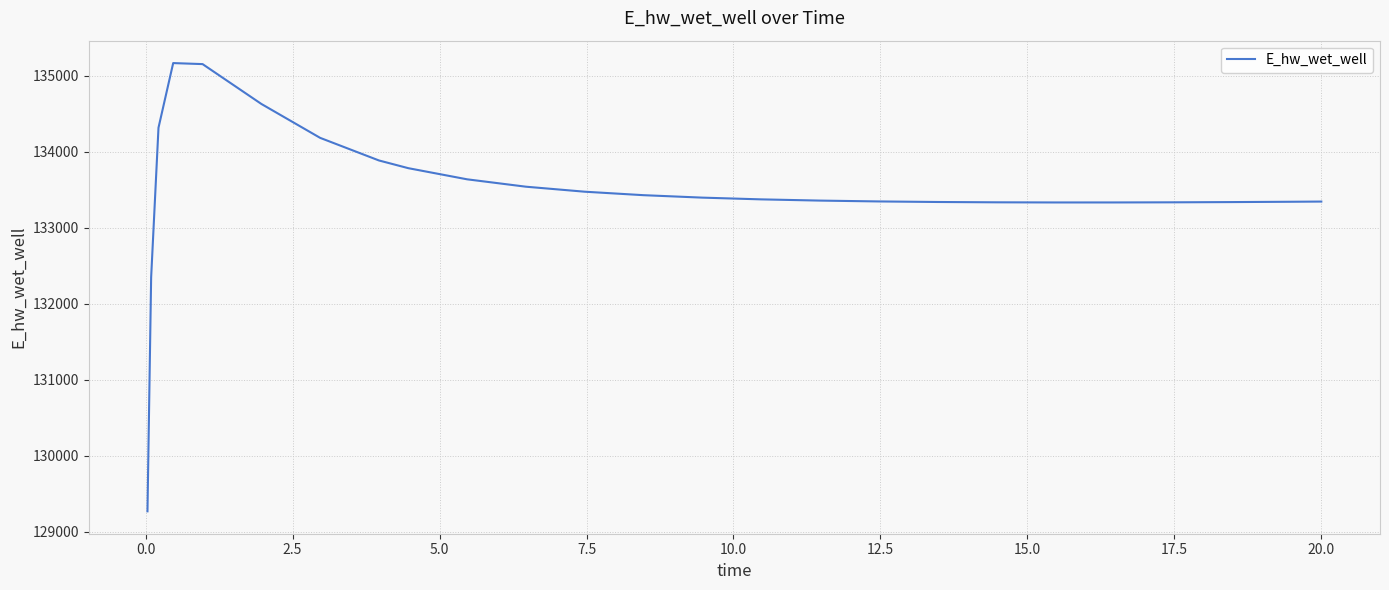

How many lines are shown in the chart?

1